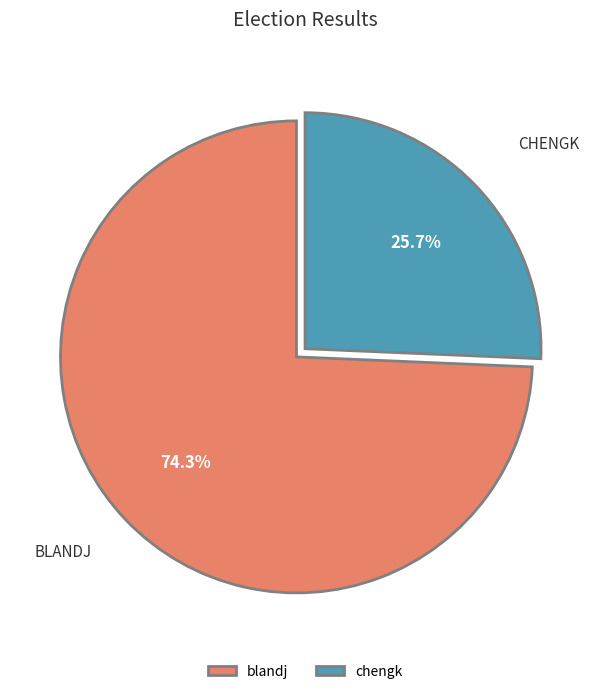

Does any single category account for the majority?

Yes